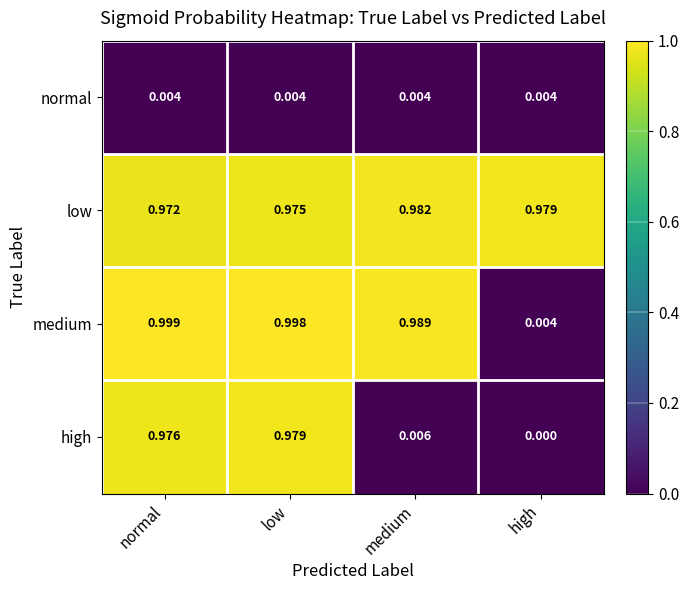

Count the number of categories in the chart.

4